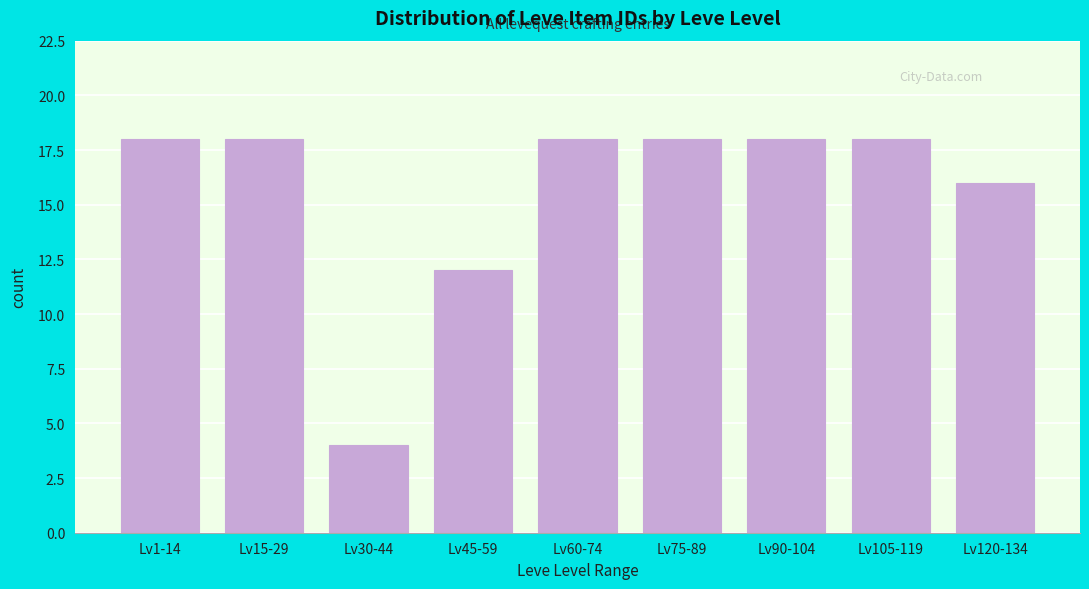

Reading left to right, extract all data points from this chart.

18	18	4	12	18	18	18	18	16